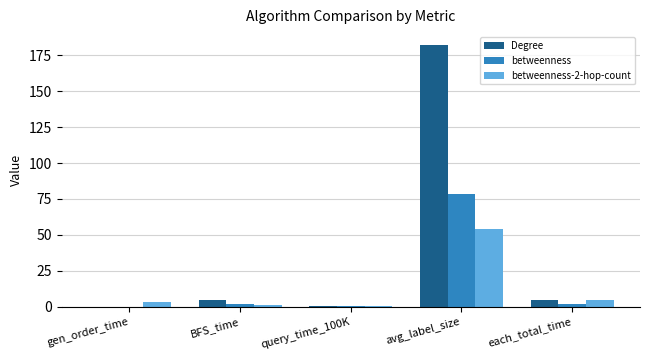

What is the sum of the betweenness values at each_total_time and gen_order_time?

2.3